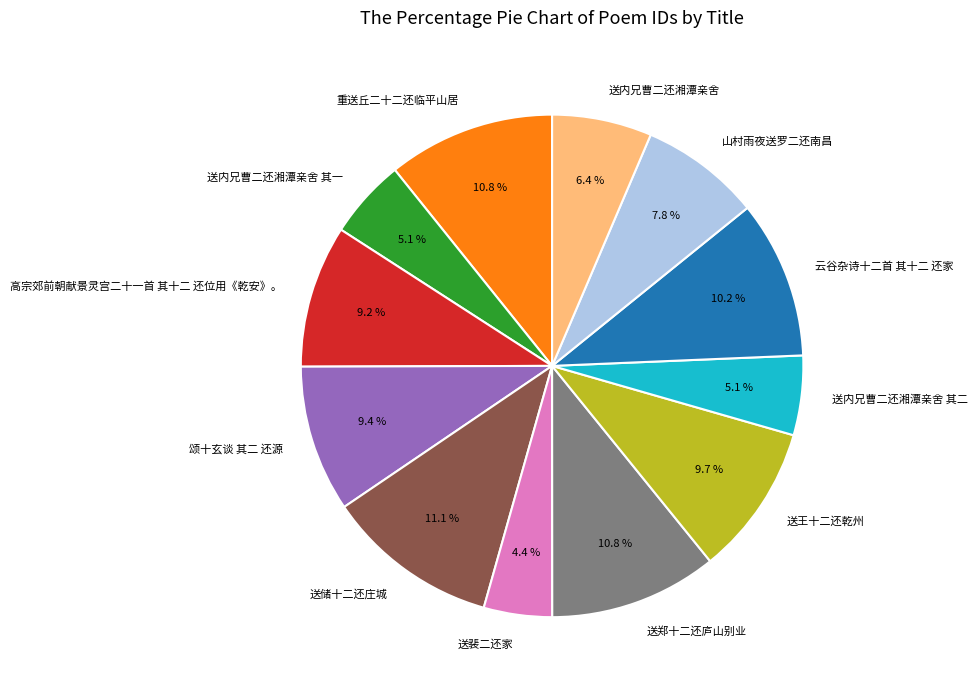

To the nearest percent, what portion does 送内兄曹二还湘潭亲舍 其一 represent?

5%